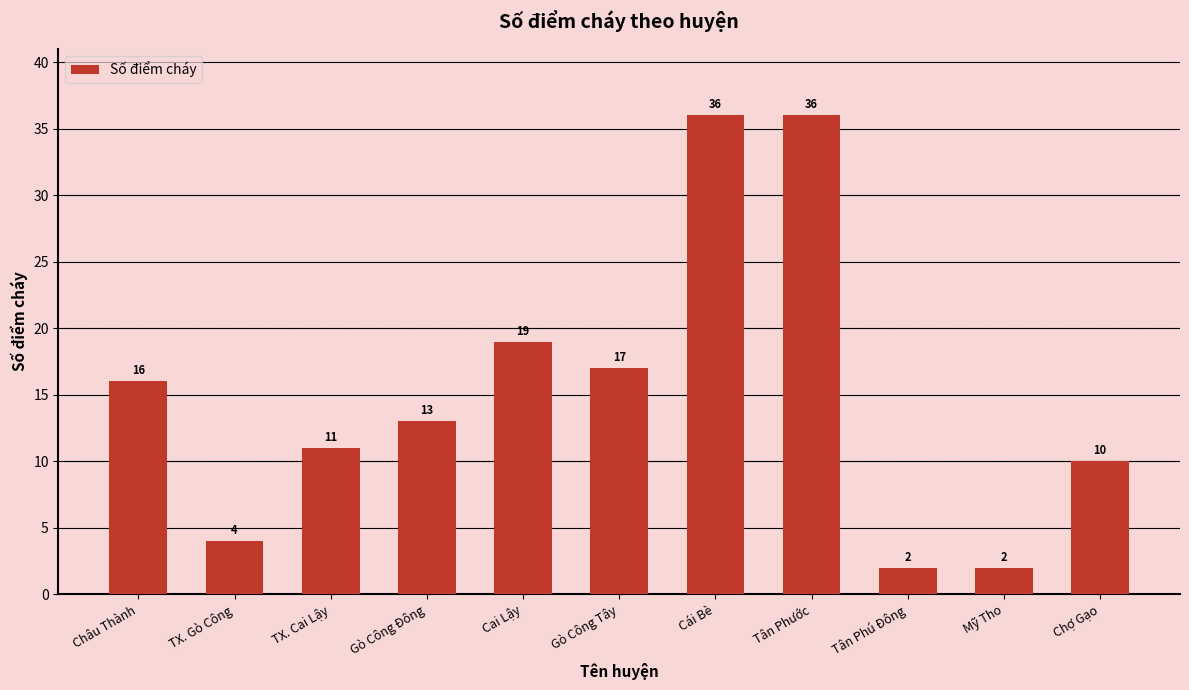

What is the change in value from TX. Cai Lậy to Gò Công Đông?

+2